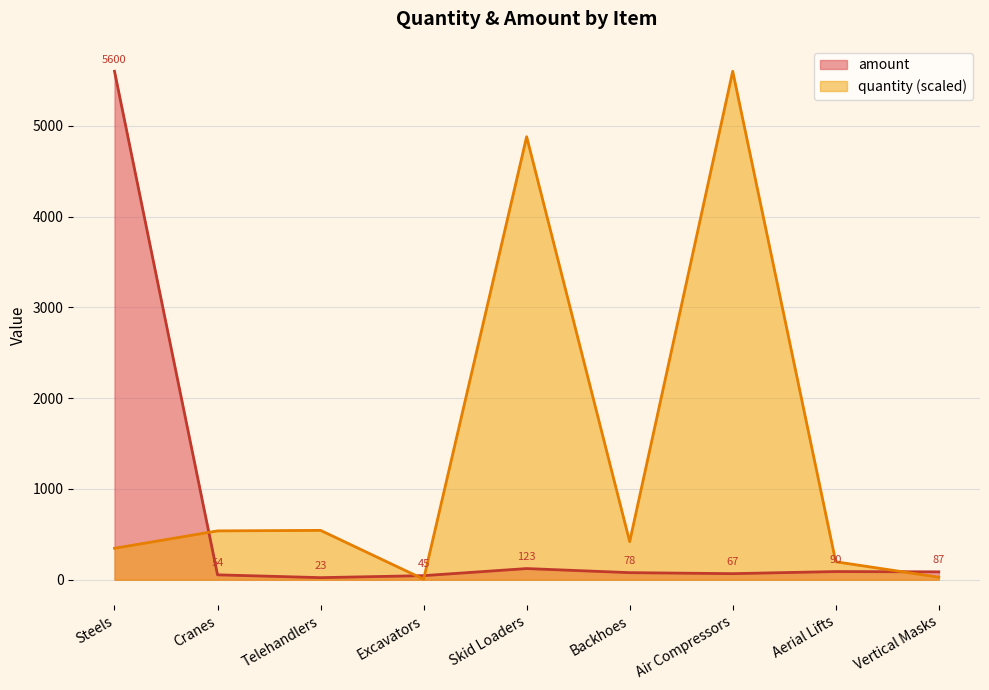

Does the chart display data point markers on the line(s)?

No